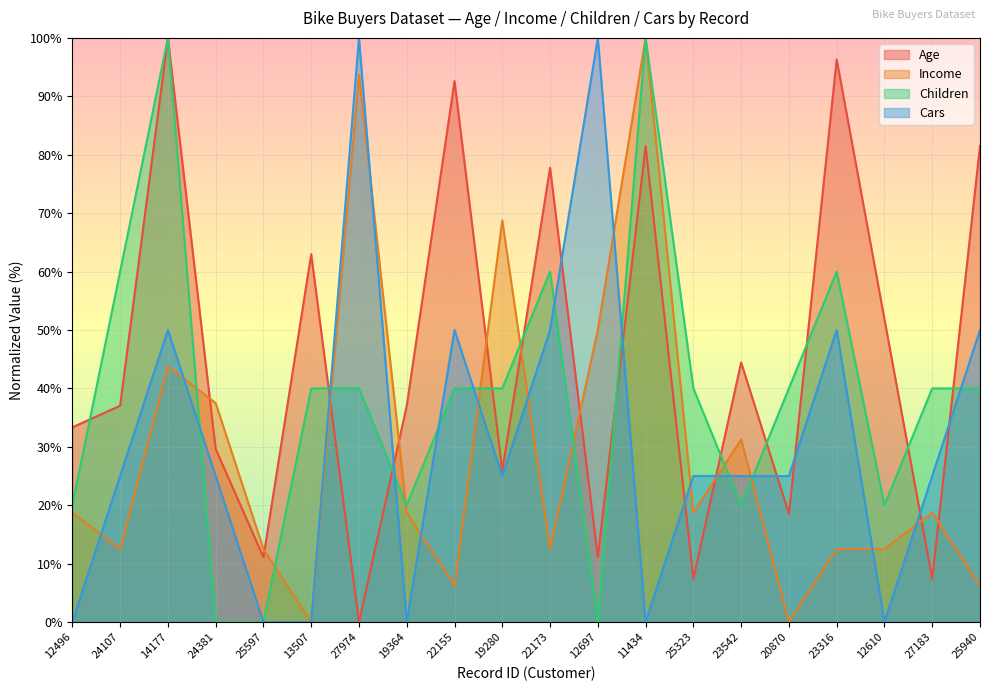

Reading left to right, list all the values displayed in this chart.

Age: 12496=33.3	24107=37.0	14177=100.0	24381=29.6	25597=11.1	13507=63.0	27974=0.0	19364=37.0	22155=92.6	19280=25.9	22173=77.8	12697=11.1	11434=81.5	25323=7.4	23542=44.4	20870=18.5	23316=96.3	12610=51.9	27183=7.4	25940=81.5
Income: 12496=18.8	24107=12.5	14177=43.8	24381=37.5	25597=12.5	13507=0.0	27974=93.8	19364=18.8	22155=6.2	19280=68.8	22173=12.5	12697=50.0	11434=100.0	25323=18.8	23542=31.2	20870=0.0	23316=12.5	12610=12.5	27183=18.8	25940=6.2
Children: 12496=20.0	24107=60.0	14177=100.0	24381=0.0	25597=0.0	13507=40.0	27974=40.0	19364=20.0	22155=40.0	19280=40.0	22173=60.0	12697=0.0	11434=100.0	25323=40.0	23542=20.0	20870=40.0	23316=60.0	12610=20.0	27183=40.0	25940=40.0
Cars: 12496=0.0	24107=25.0	14177=50.0	24381=25.0	25597=0.0	13507=0.0	27974=100.0	19364=0.0	22155=50.0	19280=25.0	22173=50.0	12697=100.0	11434=0.0	25323=25.0	23542=25.0	20870=25.0	23316=50.0	12610=0.0	27183=25.0	25940=50.0